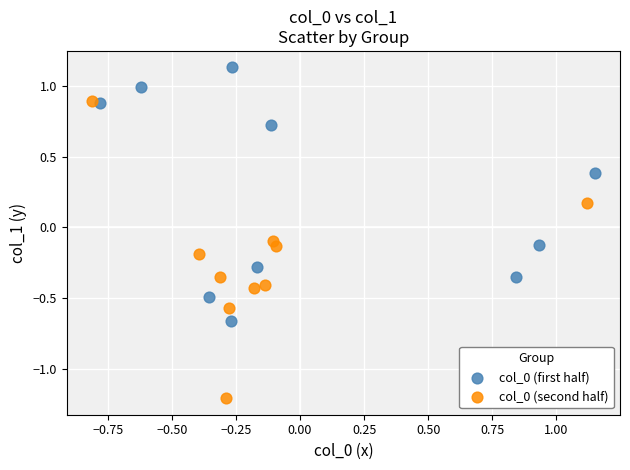

Which series reaches the maximum Y coordinate?

col_0 (first half)